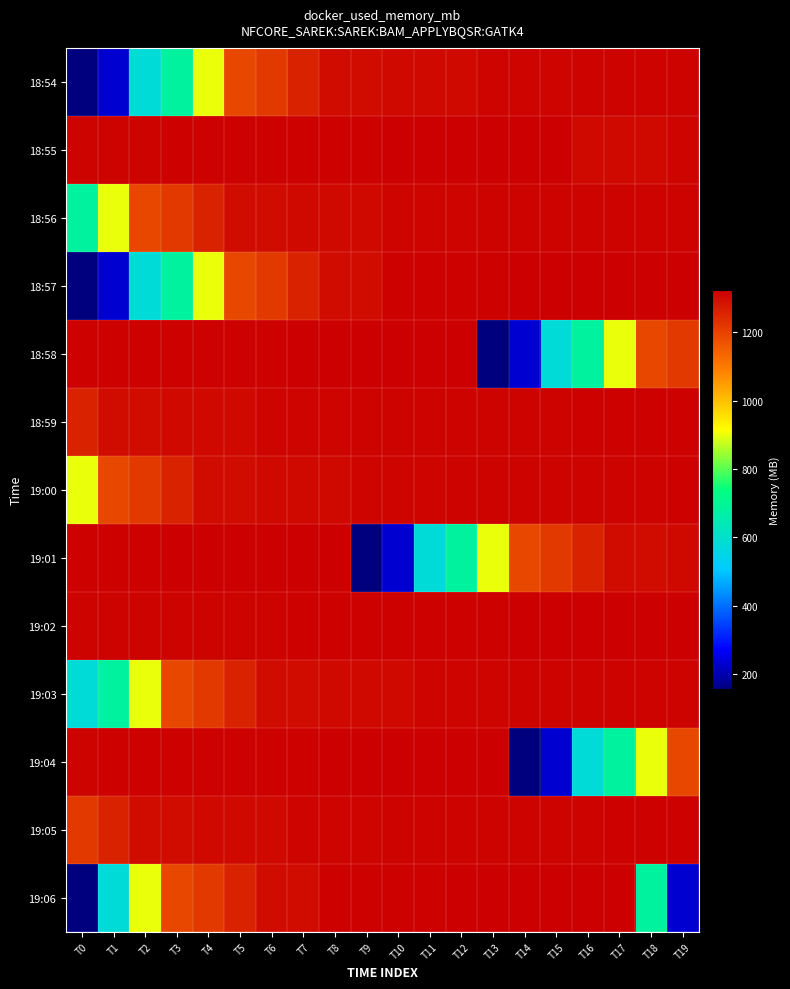

Reading right to left, what are all the values shown in this chart?

18:54: T19=1315.1	T18=1314.8	T17=1314.5	T16=1313.9	T15=1313.3	T14=1313.0	T13=1312.8	T12=1304.3	T11=1304.0	T10=1303.4	T9=1300.1	T8=1300.1	T7=1258.1	T6=1217.5	T5=1191.2	T4=898.9	T3=682.9	T2=577.1	T1=230.9	T0=155.4
18:55: T19=1312.8	T18=1304.3	T17=1304.0	T16=1303.4	T15=1322.8	T14=1322.6	T13=1322.1	T12=1321.6	T11=1321.6	T10=1320.7	T9=1320.4	T8=1320.1	T7=1320.0	T6=1319.3	T5=1319.1	T4=1318.8	T3=1318.5	T2=1315.2	T1=1315.4	T0=1315.1
18:56: T19=1315.2	T18=1315.4	T17=1315.1	T16=1315.1	T15=1314.8	T14=1314.5	T13=1313.9	T12=1313.3	T11=1313.0	T10=1312.8	T9=1304.3	T8=1304.0	T7=1303.4	T6=1300.1	T5=1300.1	T4=1258.1	T3=1217.5	T2=1191.2	T1=898.9	T0=682.9
18:57: T19=1322.8	T18=1322.6	T17=1322.1	T16=1321.6	T15=1321.6	T14=1320.7	T13=1320.4	T12=1320.1	T11=1320.0	T10=1319.3	T9=1300.1	T8=1300.1	T7=1258.1	T6=1217.5	T5=1191.2	T4=898.9	T3=682.9	T2=577.1	T1=230.9	T0=155.4
18:58: T19=1217.5	T18=1191.2	T17=898.9	T16=682.9	T15=577.1	T14=230.9	T13=155.4	T12=1322.8	T11=1322.6	T10=1322.1	T9=1321.6	T8=1321.6	T7=1320.7	T6=1320.4	T5=1320.1	T4=1320.0	T3=1319.3	T2=1319.1	T1=1318.8	T0=1318.5
18:59: T19=1319.3	T18=1319.1	T17=1318.8	T16=1318.5	T15=1315.2	T14=1315.4	T13=1315.1	T12=1315.1	T11=1314.8	T10=1314.5	T9=1313.9	T8=1313.3	T7=1313.0	T6=1312.8	T5=1304.3	T4=1304.0	T3=1303.4	T2=1300.1	T1=1300.1	T0=1258.1
19:00: T19=1318.5	T18=1315.2	T17=1315.4	T16=1315.1	T15=1315.1	T14=1314.8	T13=1314.5	T12=1313.9	T11=1313.3	T10=1313.0	T9=1312.8	T8=1304.3	T7=1304.0	T6=1303.4	T5=1300.1	T4=1300.1	T3=1258.1	T2=1217.5	T1=1191.2	T0=898.9
19:01: T19=1303.4	T18=1300.1	T17=1300.1	T16=1258.1	T15=1217.5	T14=1191.2	T13=898.9	T12=682.9	T11=577.1	T10=230.9	T9=155.4	T8=1322.8	T7=1322.6	T6=1322.1	T5=1321.6	T4=1321.6	T3=1320.7	T2=1320.4	T1=1320.1	T0=1320.0
19:02: T19=1322.8	T18=1322.6	T17=1322.1	T16=1321.6	T15=1321.6	T14=1320.7	T13=1320.4	T12=1320.1	T11=1320.0	T10=1319.3	T9=1319.1	T8=1318.8	T7=1318.5	T6=1315.2	T5=1315.4	T4=1315.1	T3=1315.1	T2=1314.8	T1=1314.5	T0=1313.9
19:03: T19=1315.4	T18=1315.1	T17=1315.1	T16=1314.8	T15=1314.5	T14=1313.9	T13=1313.3	T12=1313.0	T11=1312.8	T10=1304.3	T9=1304.0	T8=1303.4	T7=1300.1	T6=1300.1	T5=1258.1	T4=1217.5	T3=1191.2	T2=898.9	T1=682.9	T0=577.1
19:04: T19=1191.2	T18=898.9	T17=682.9	T16=577.1	T15=230.9	T14=155.4	T13=1322.8	T12=1322.6	T11=1322.1	T10=1321.6	T9=1321.6	T8=1320.7	T7=1320.4	T6=1320.1	T5=1320.0	T4=1319.3	T3=1319.1	T2=1318.8	T1=1318.5	T0=1315.2
19:05: T19=1319.1	T18=1318.8	T17=1318.5	T16=1315.2	T15=1315.4	T14=1315.1	T13=1315.1	T12=1314.8	T11=1314.5	T10=1313.9	T9=1313.3	T8=1313.0	T7=1312.8	T6=1304.3	T5=1304.0	T4=1303.4	T3=1300.1	T2=1300.1	T1=1258.1	T0=1217.5
19:06: T19=230.9	T18=682.9	T17=1322.8	T16=1322.6	T15=1322.1	T14=1321.6	T13=1321.6	T12=1320.7	T11=1320.4	T10=1320.1	T9=1320.0	T8=1319.3	T7=1300.1	T6=1300.1	T5=1258.1	T4=1217.5	T3=1191.2	T2=898.9	T1=577.1	T0=155.4